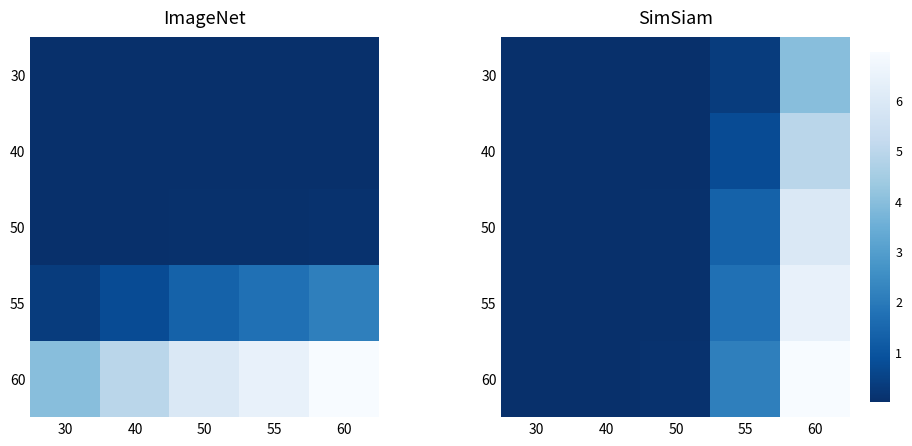

Which category has the highest value across all series?

60